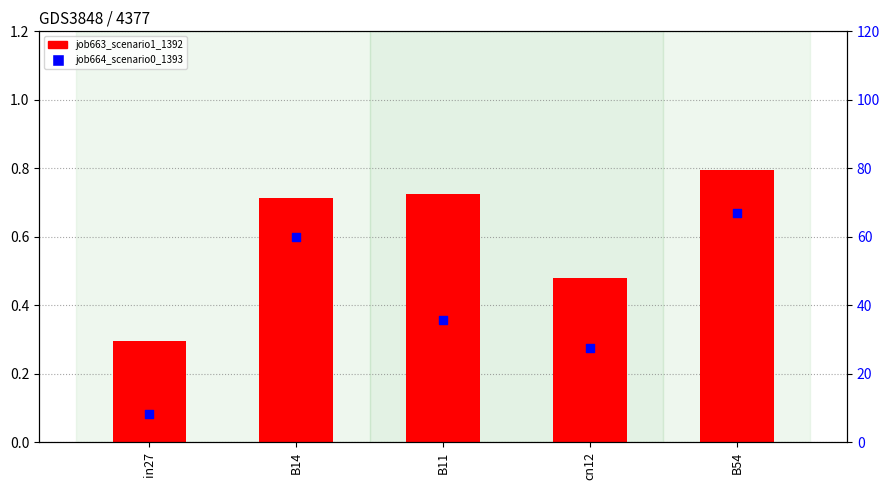

Is the value of job664_scenario0_1393 at B14 greater than the value of job663_scenario1_1392 at B11?

Yes